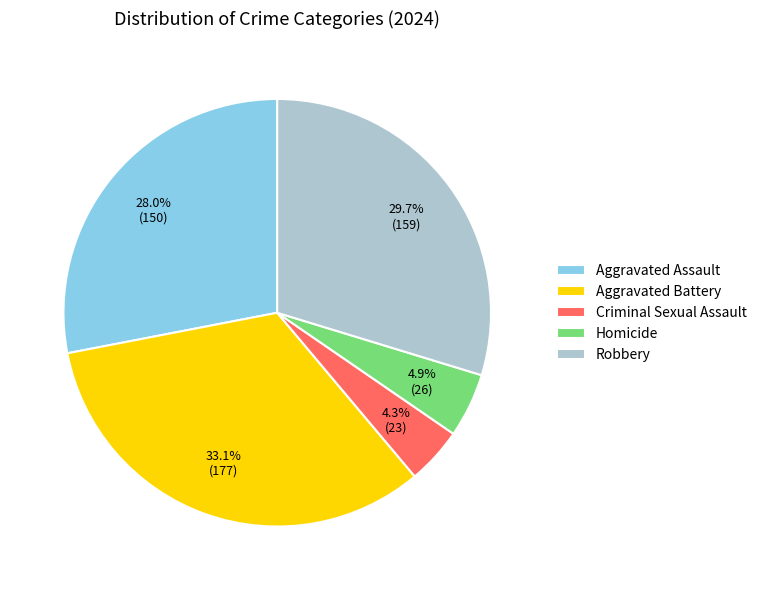

True or false: Robbery accounts for 30% of the total.

True